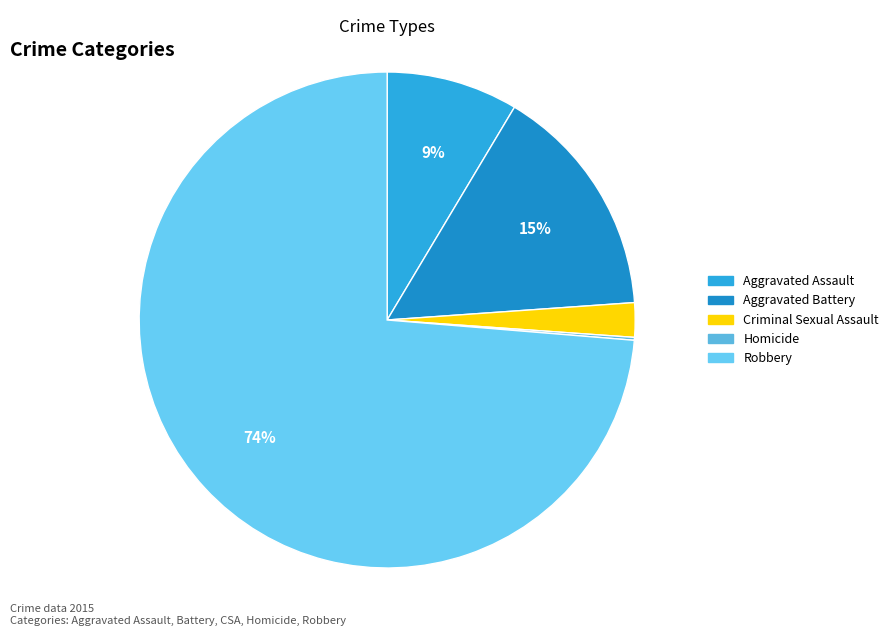

How many slices are in this pie chart?

5